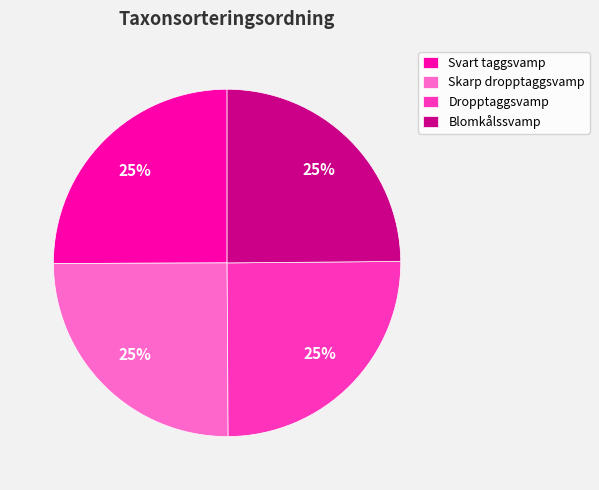

Does any single category account for the majority?

No